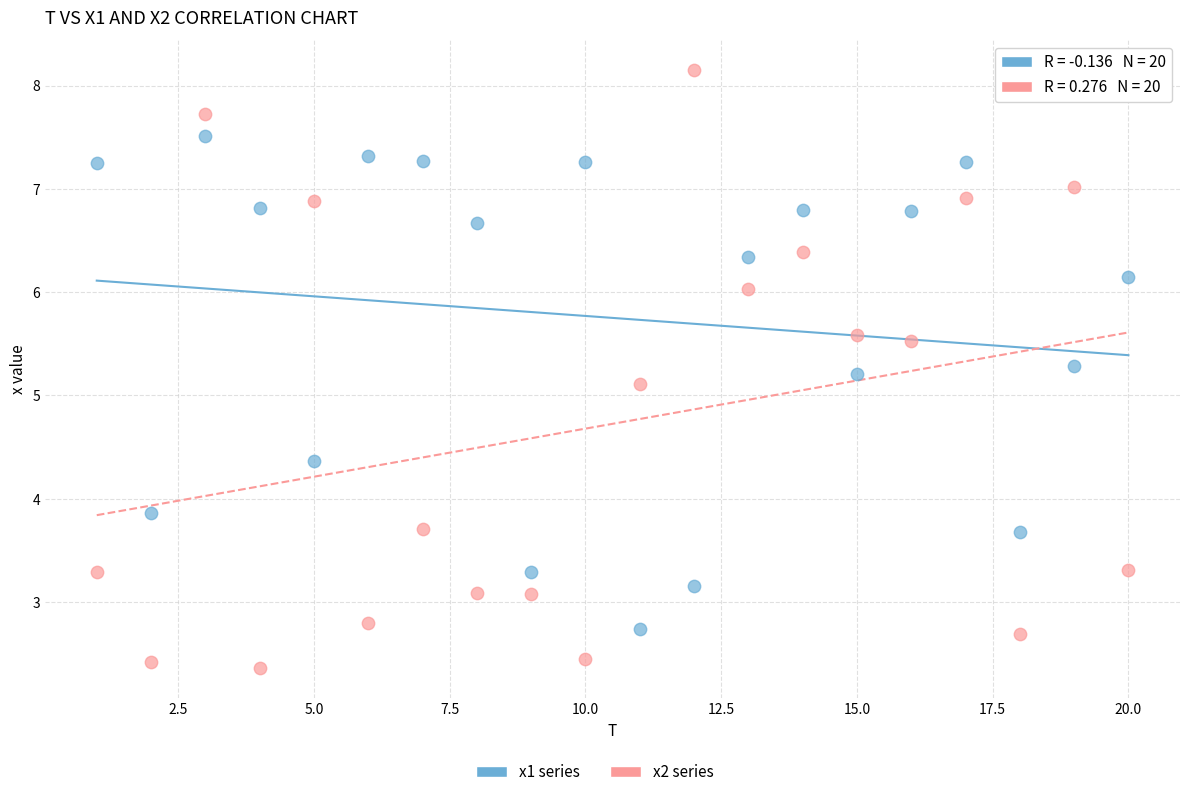

Which series contains the lowest Y value?

x2 series